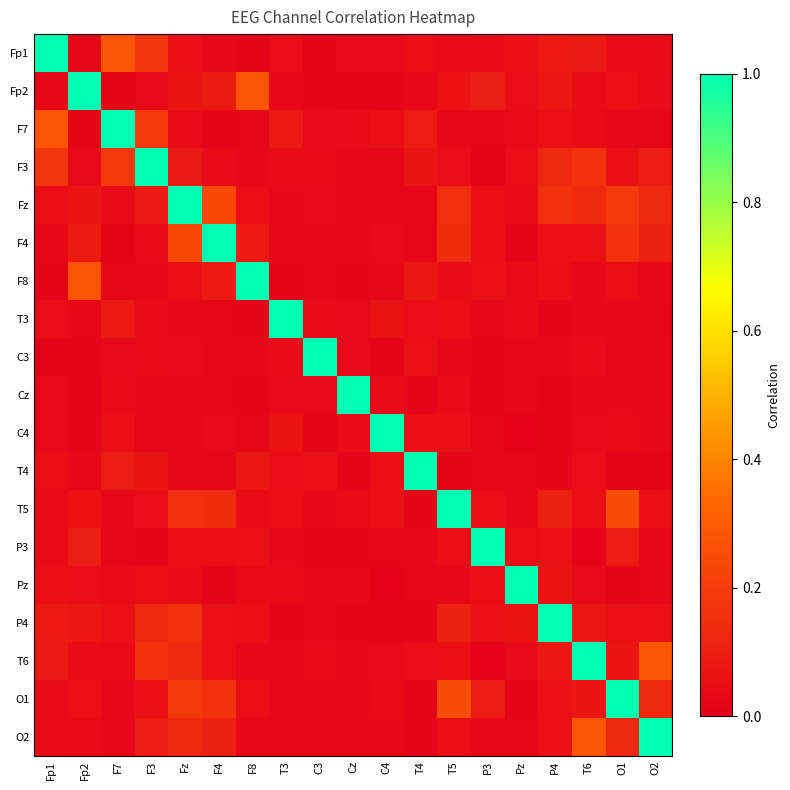

Between Fp2 and F4, which is larger?

Fp2